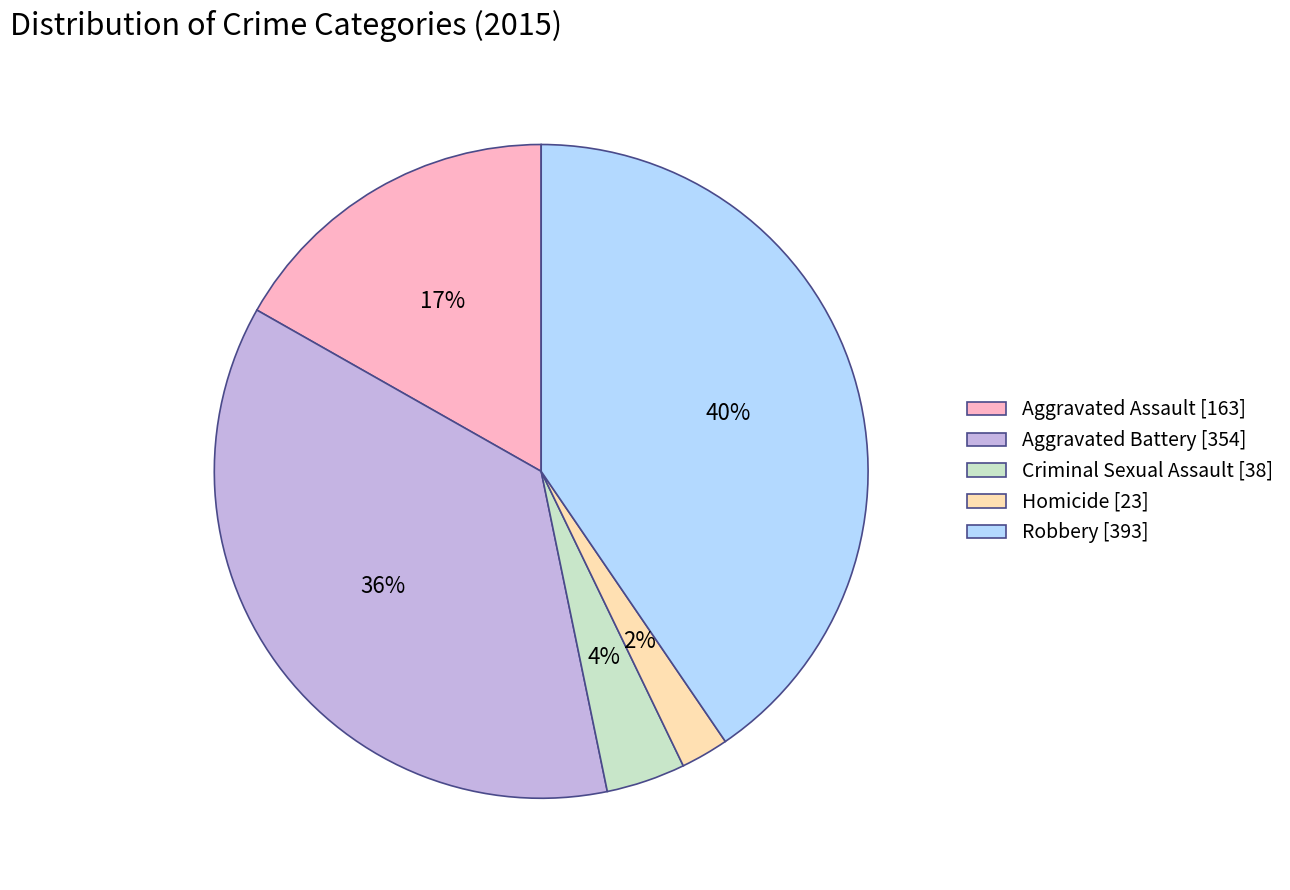

Which has a higher value, Homicide or Robbery?

Robbery